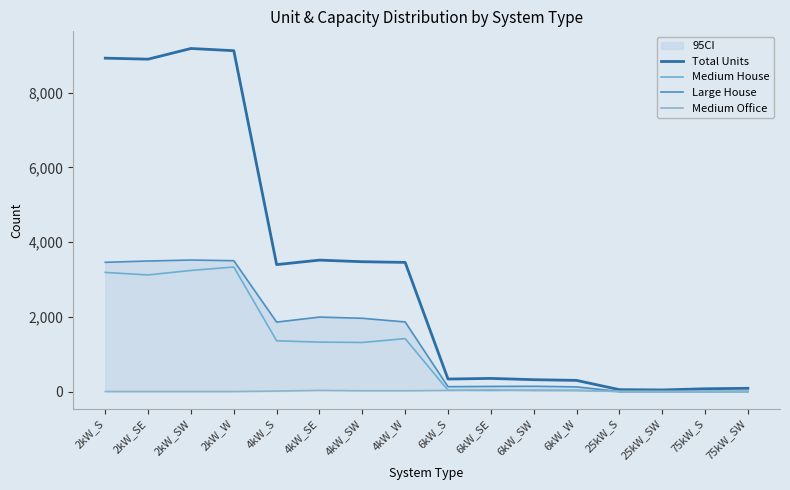

Reading left to right, transcribe all the data shown in this chart.

Total Units: 8922	8895	9181	9122	3397	3517	3474	3456	334	351	317	298	50	42	74	86
Medium House: 3188	3120	3241	3332	1358	1322	1313	1416	34	27	38	33	0	0	0	0
Large House: 3458	3493	3519	3501	1858	1992	1960	1862	129	136	140	124	0	0	0	0
Medium Office: 0	0	0	0	12	31	20	20	30	47	25	26	5	4	2	9